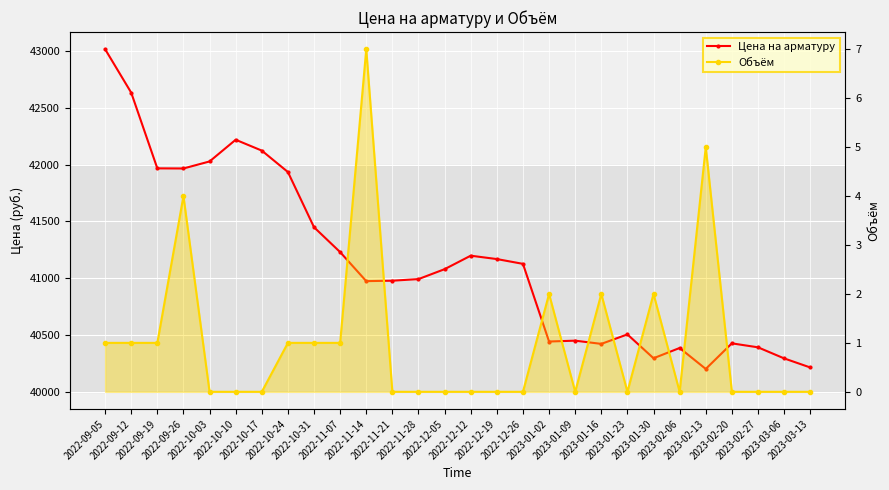

What is the sum of all Объём values?

28.0